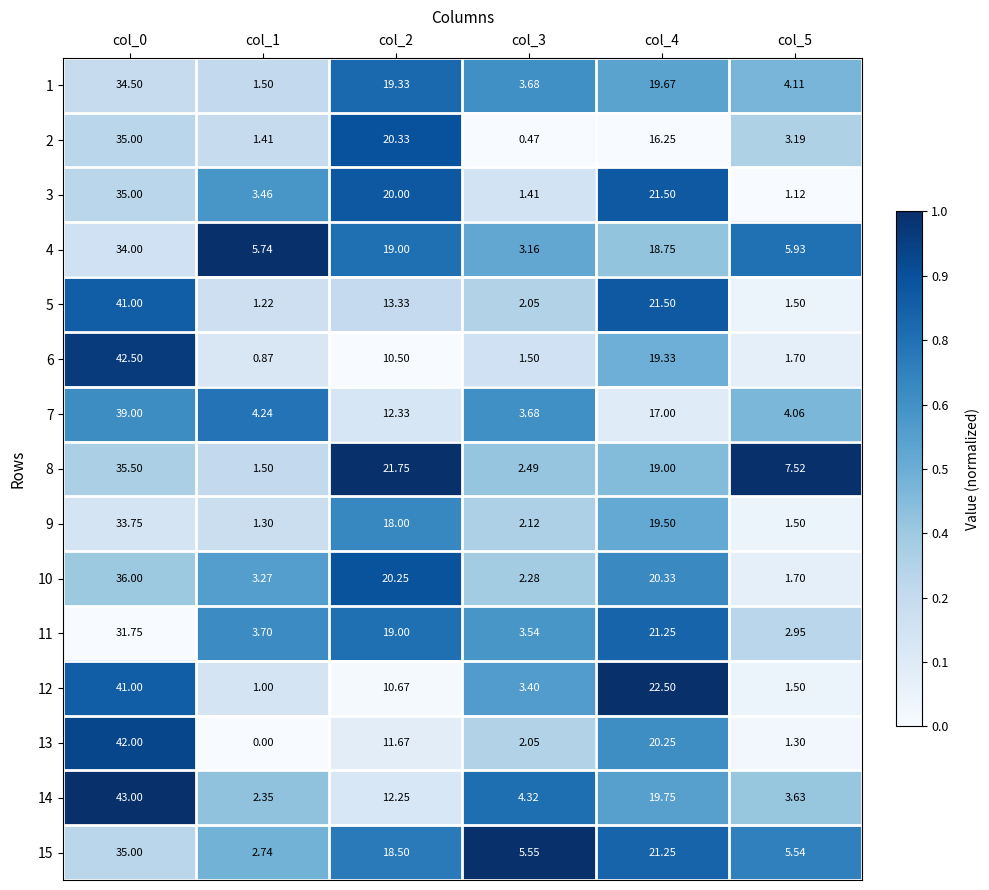

How many values in the 2 series are below 16?

3